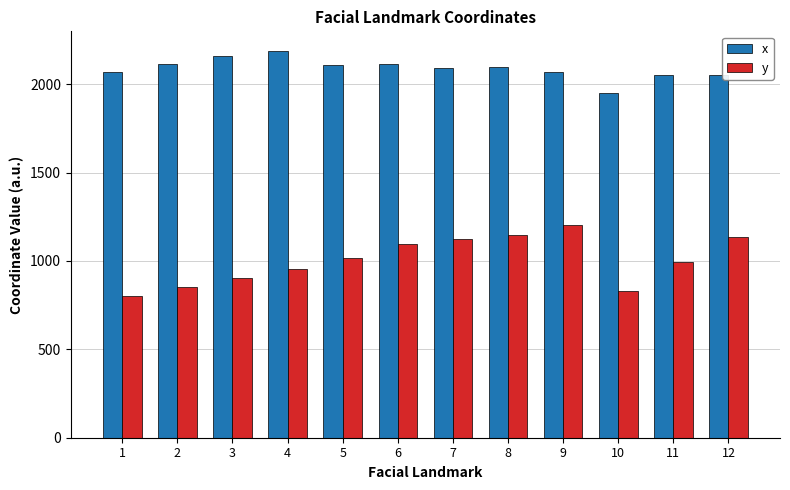

The value of y at 4 is 954.7. True or false?

True